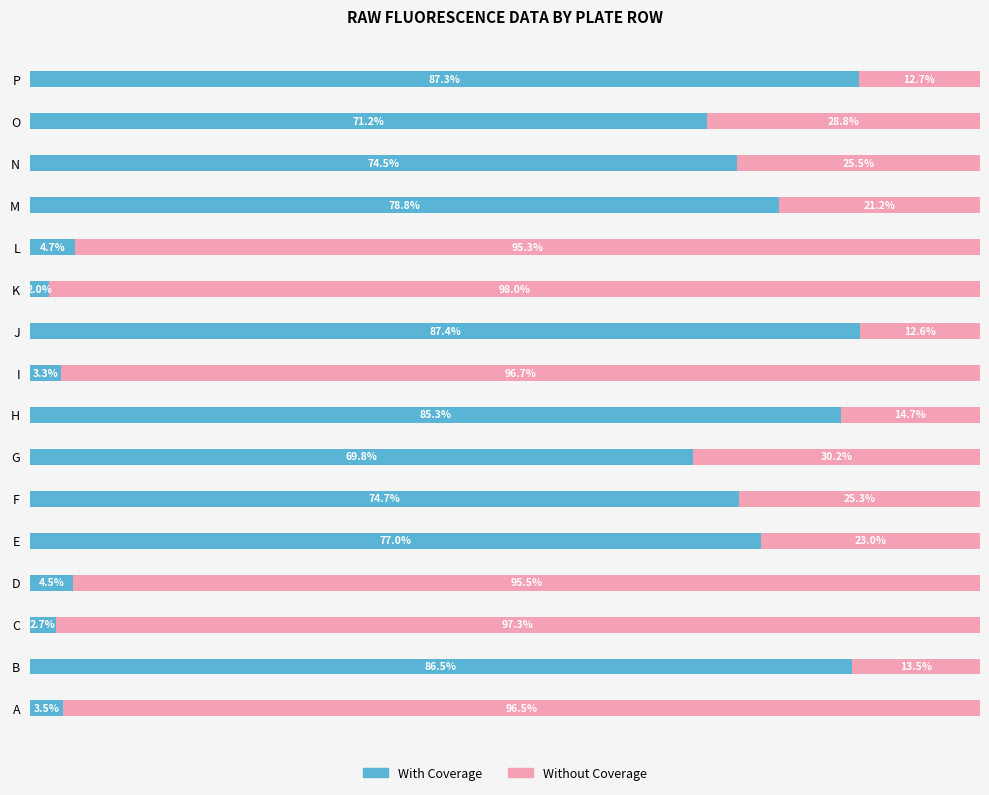

List the labels in order of With Coverage value, largest first.

J, P, B, H, M, E, F, N, O, G, L, D, A, I, C, K